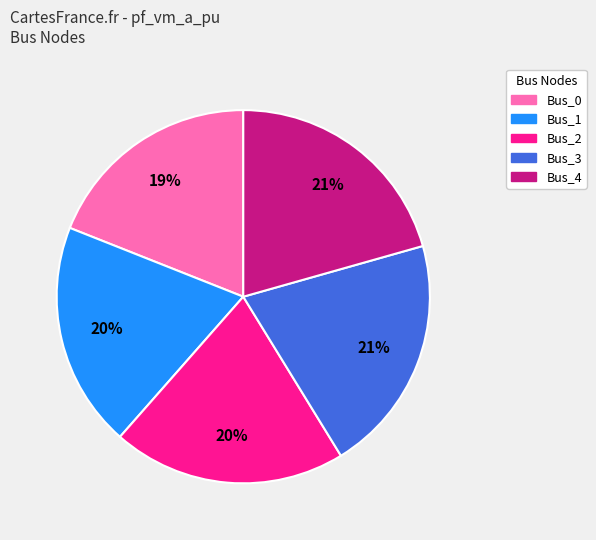

Is there a majority slice in this chart?

No